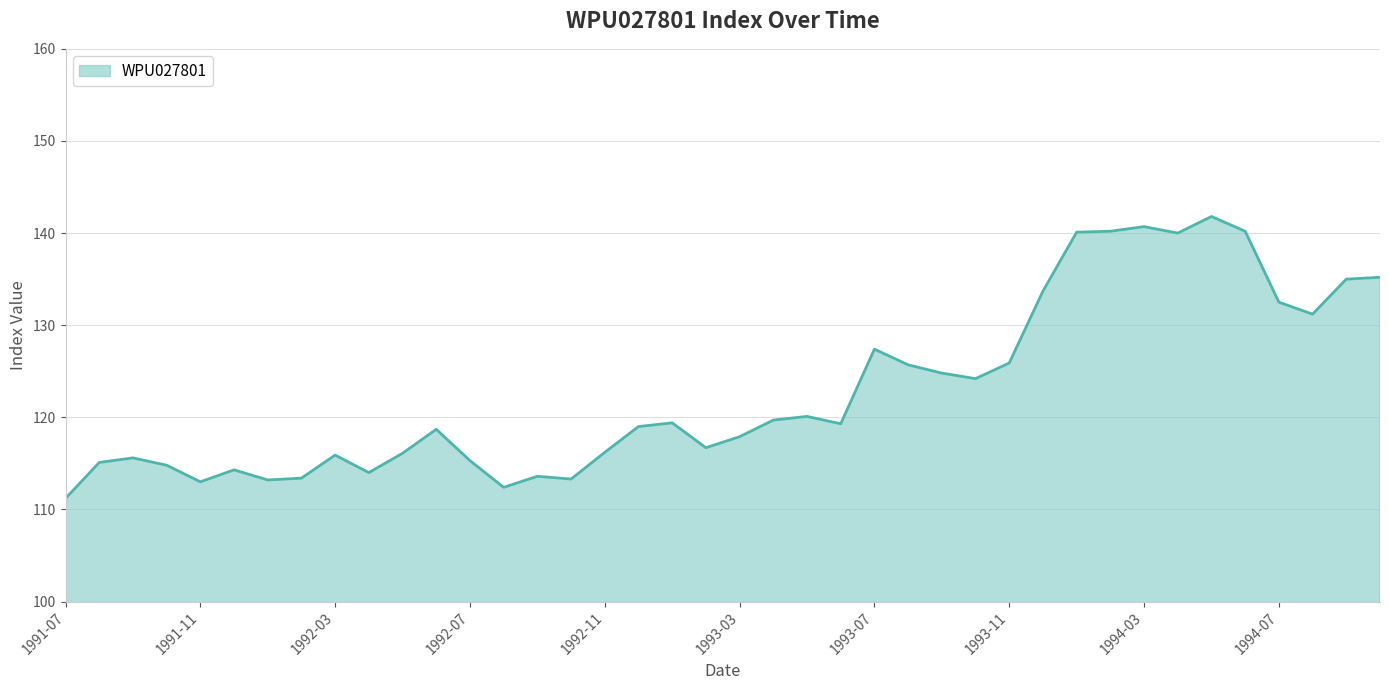

What is the difference between the maximum and minimum values?

30.6